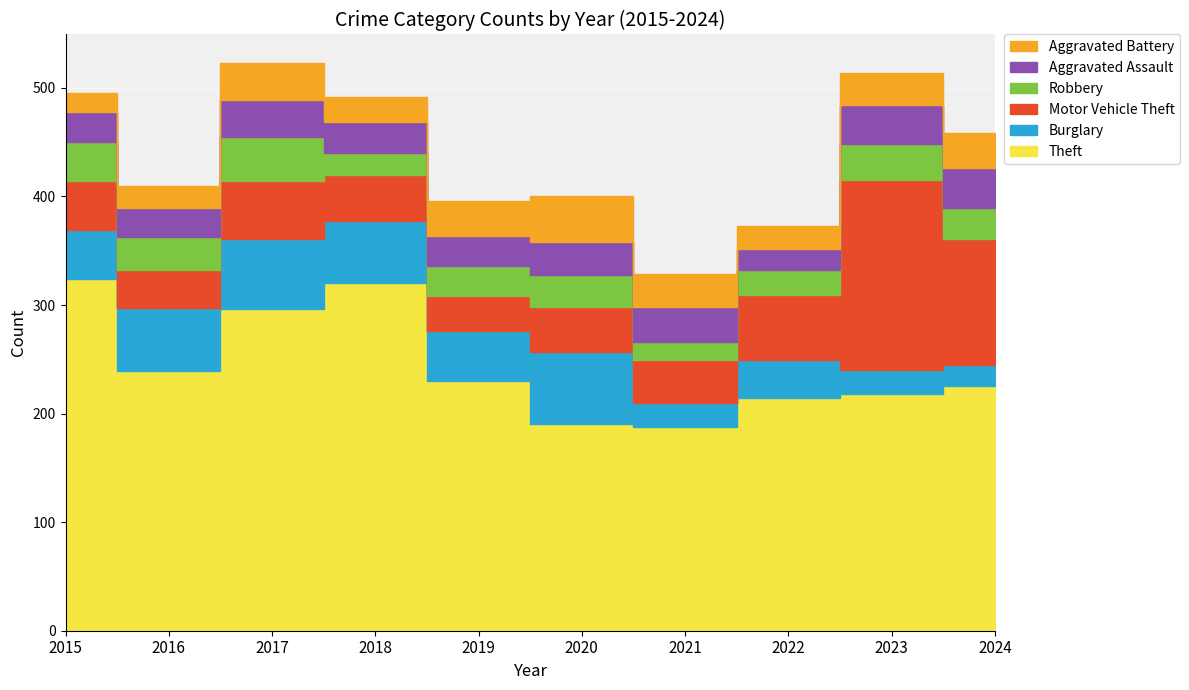

What is the minimum value shown in the chart?

17